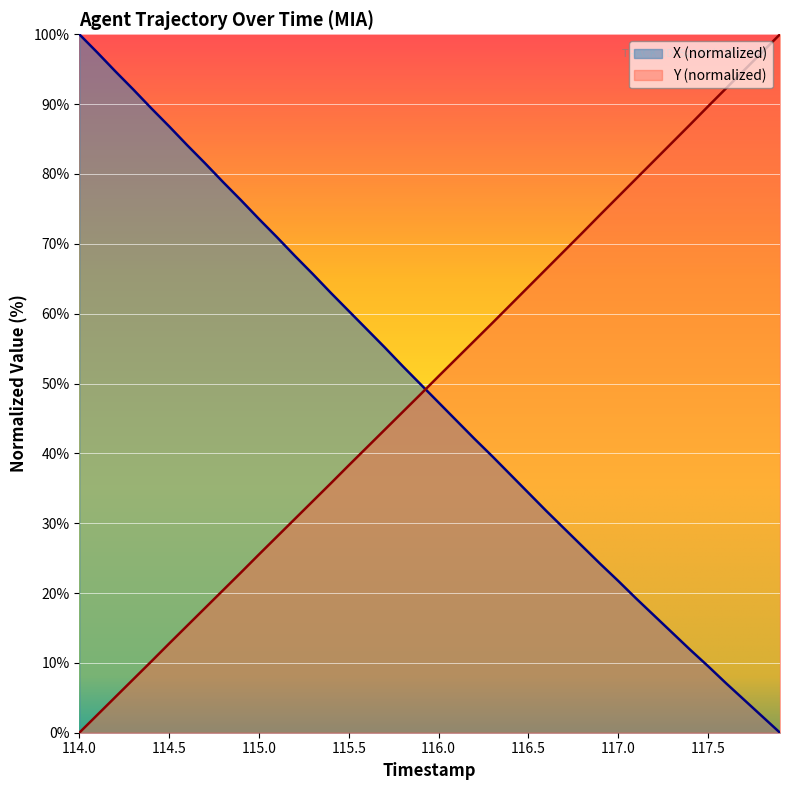

At 115.9, list the series in order from largest to smallest.

X, Y